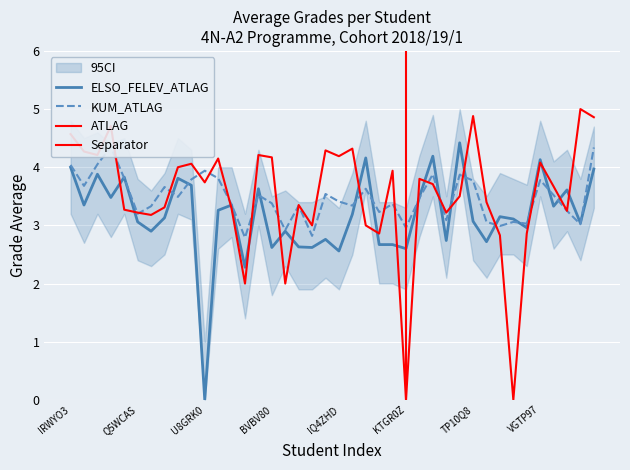

At how many categories does at least one series exceed 0?

40